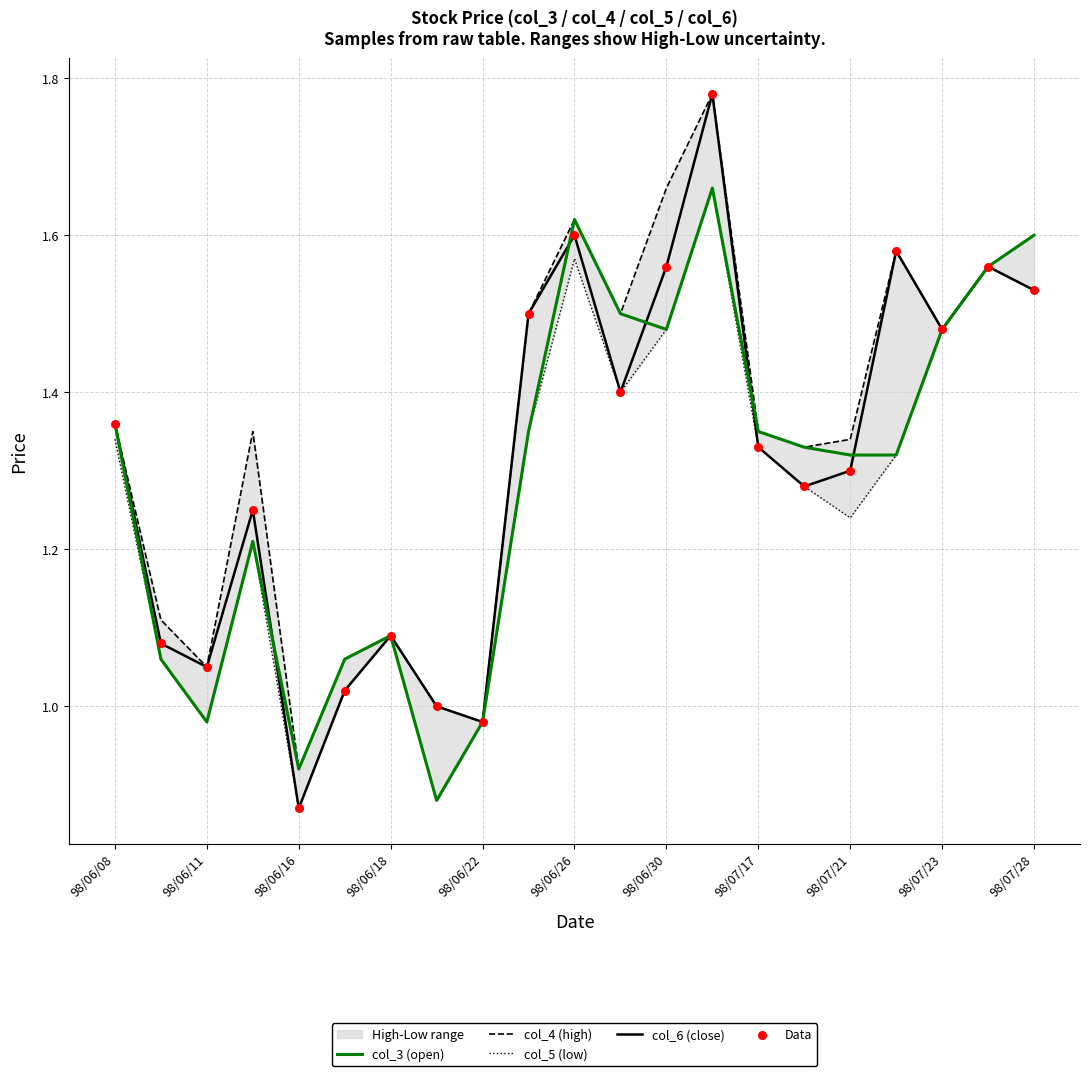

Which series contains the highest Y value?

col_4 (high)